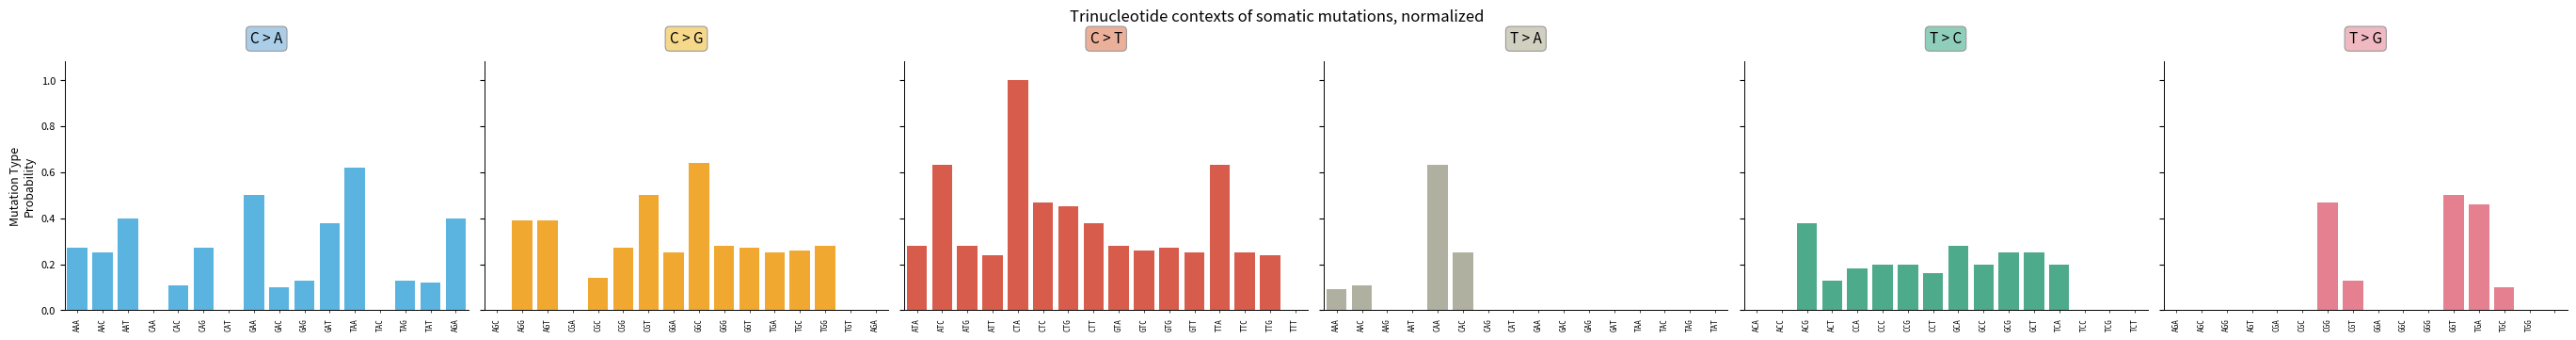

What is the difference between the maximum and minimum values in the C > A series?

0.6